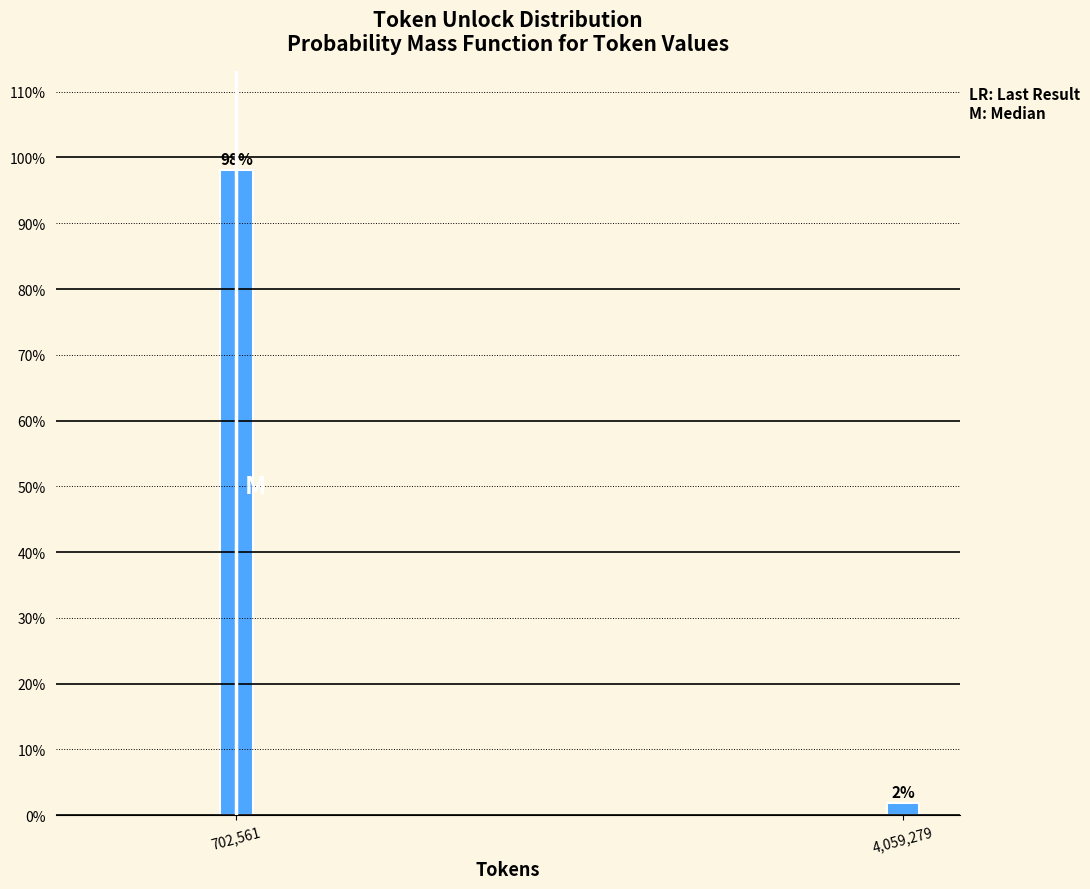

At which label does the data first exceed 98?

702,561